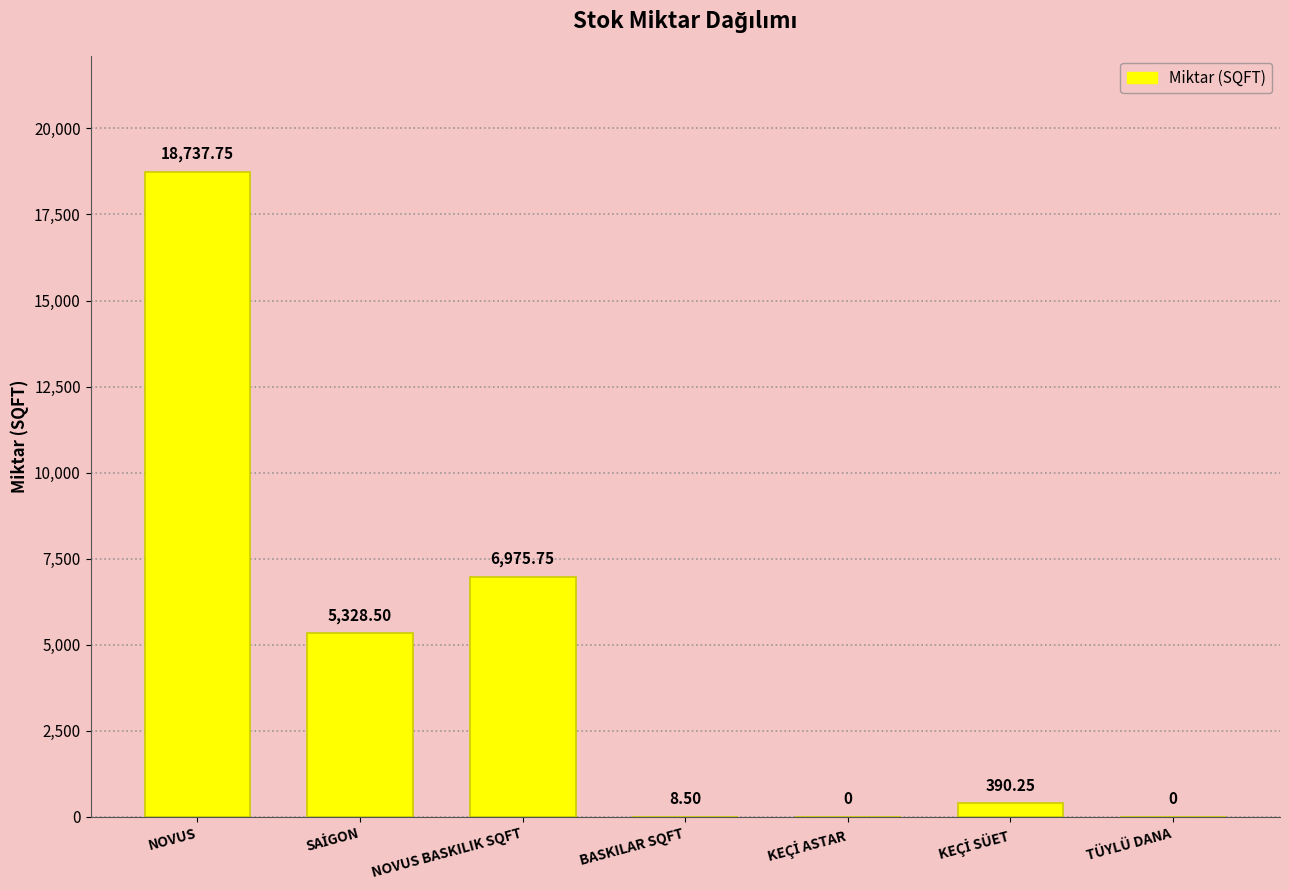

How many values are above zero?

5